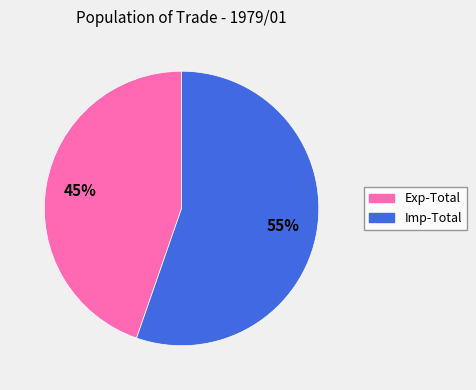

Which category has the biggest portion of the pie?

Imp-Total